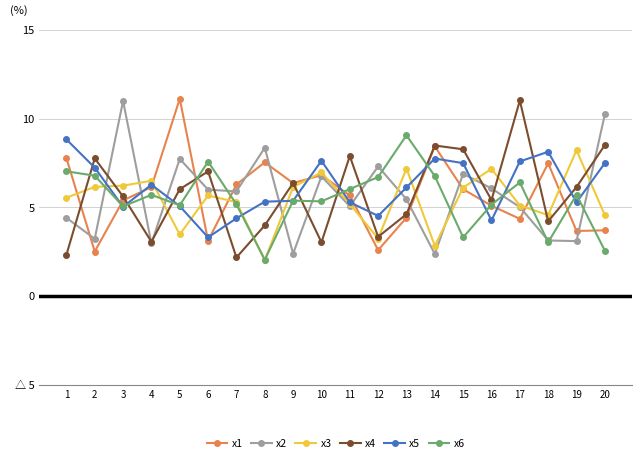

How many intersections are there between x3 and x2?

9